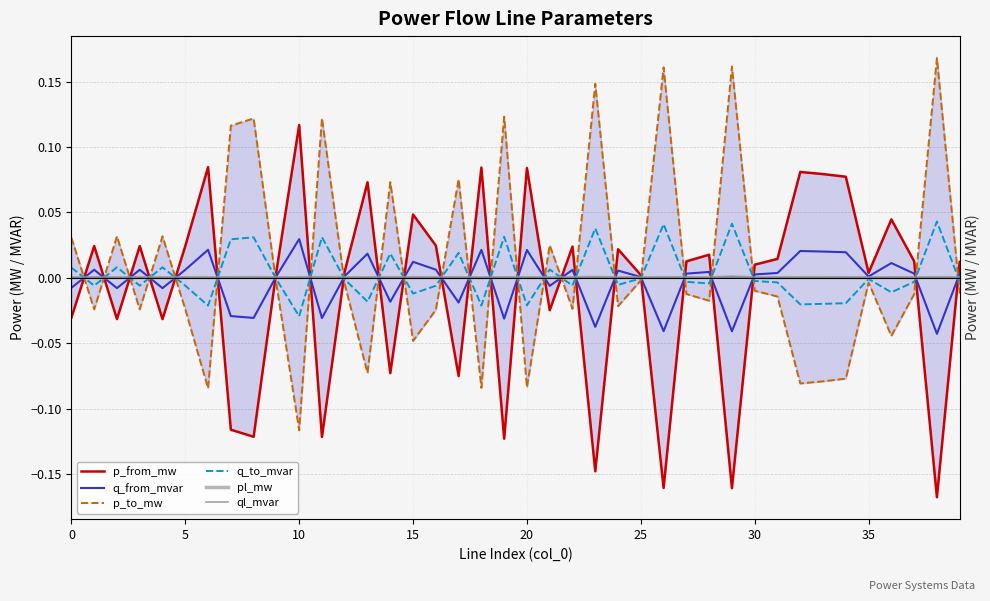

How many lines are shown in the chart?

6